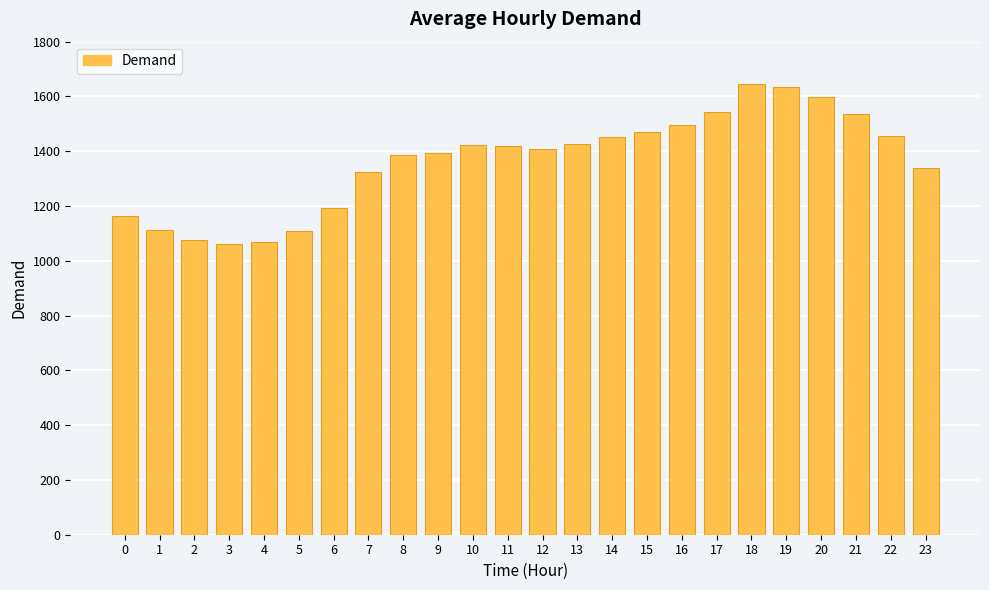

Between 6 and 23, which is larger?

23